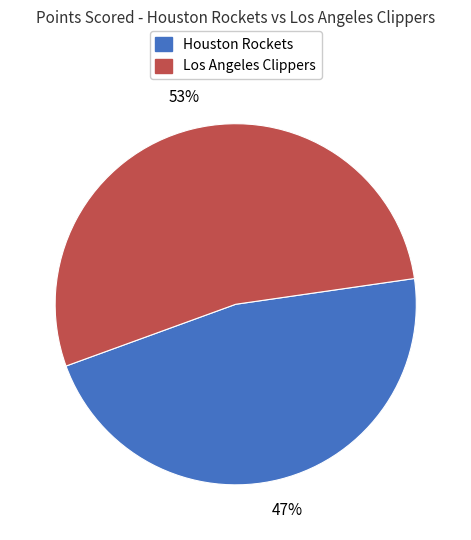

Does any single category account for the majority?

Yes